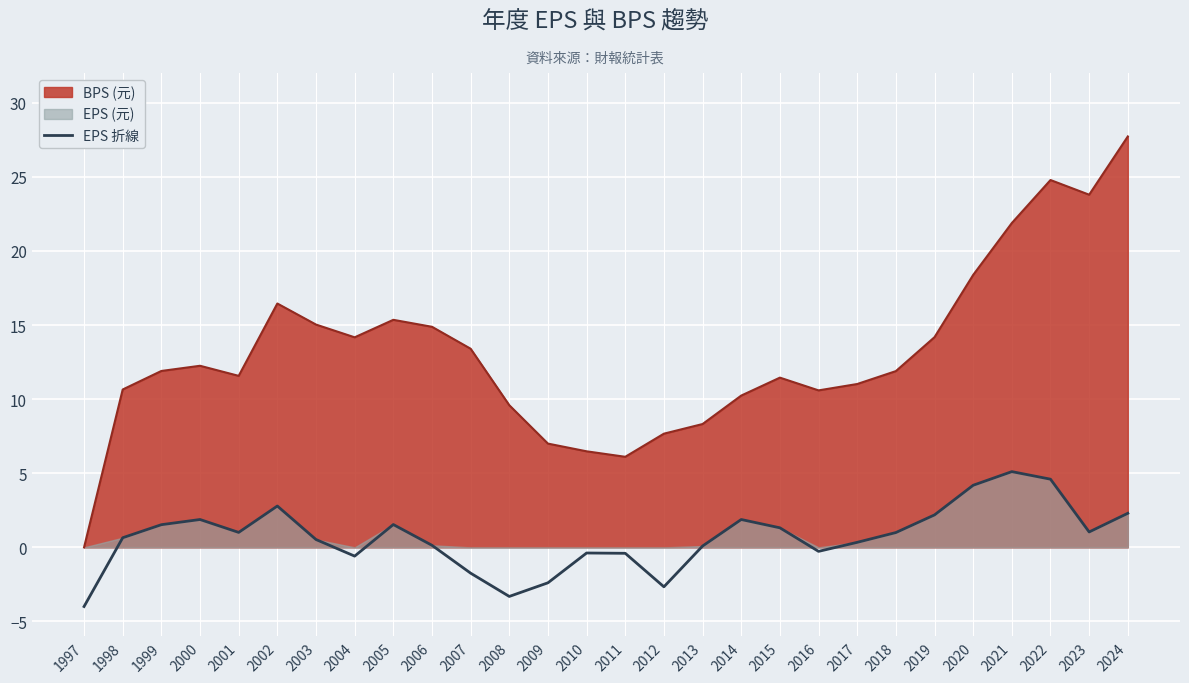

At which label does BPS (元) reach its minimum?

1997